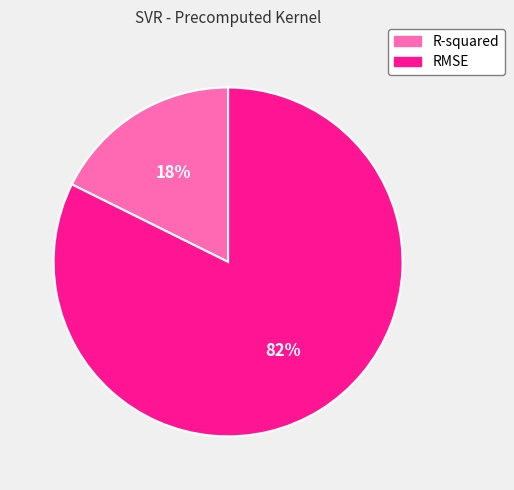

To the nearest percent, what is the average slice percentage?

50%